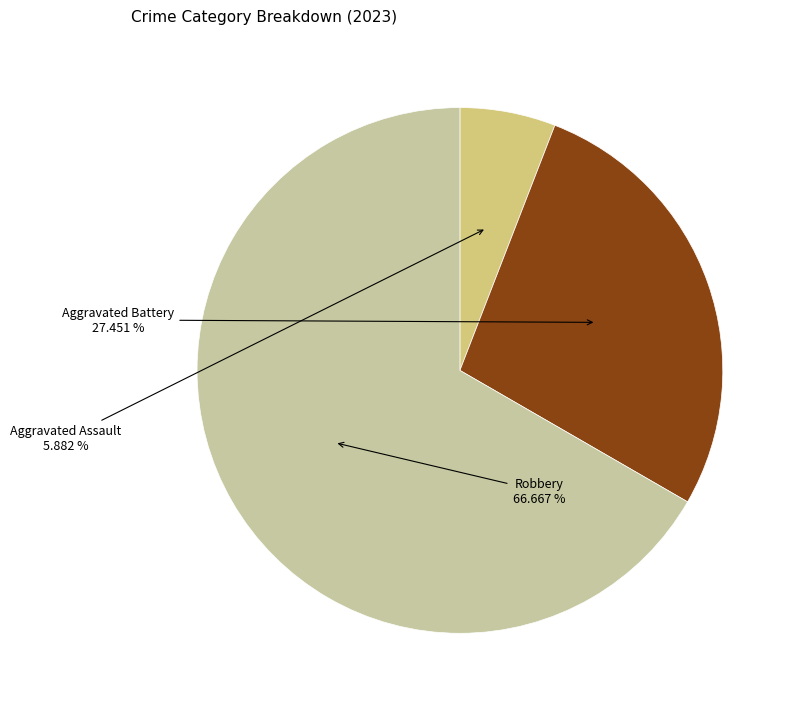

Does any single category account for the majority?

Yes